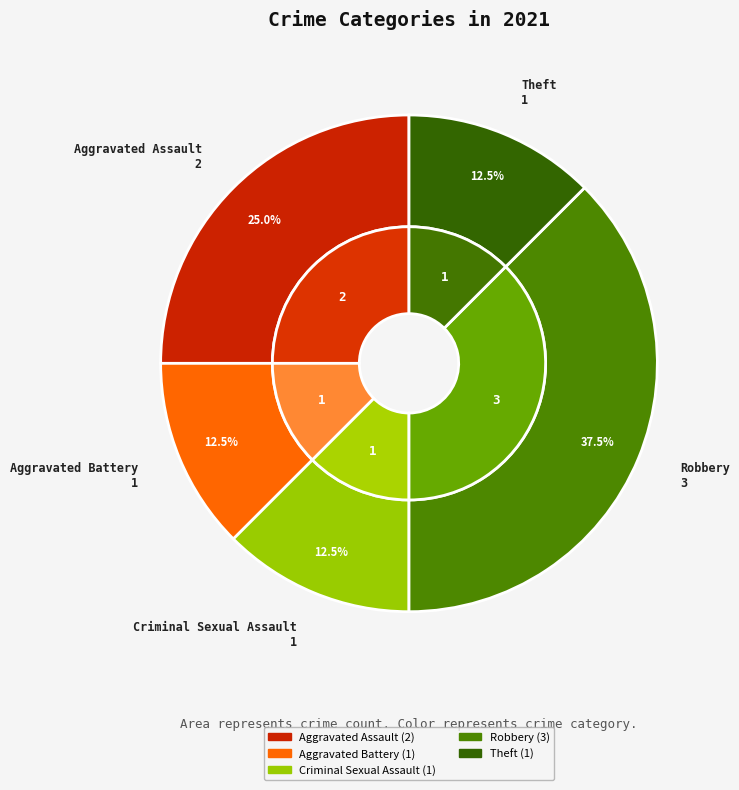

Is Criminal Sexual Assault the majority of the pie?

No